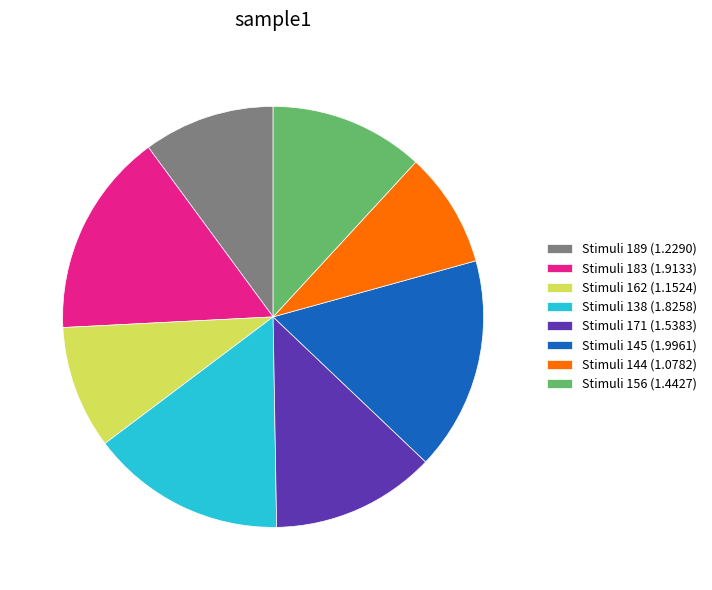

Rank the categories by value from highest to lowest.

Stimuli 145 (1.9961), Stimuli 183 (1.9133), Stimuli 138 (1.8258), Stimuli 171 (1.5383), Stimuli 156 (1.4427), Stimuli 189 (1.2290), Stimuli 162 (1.1524), Stimuli 144 (1.0782)